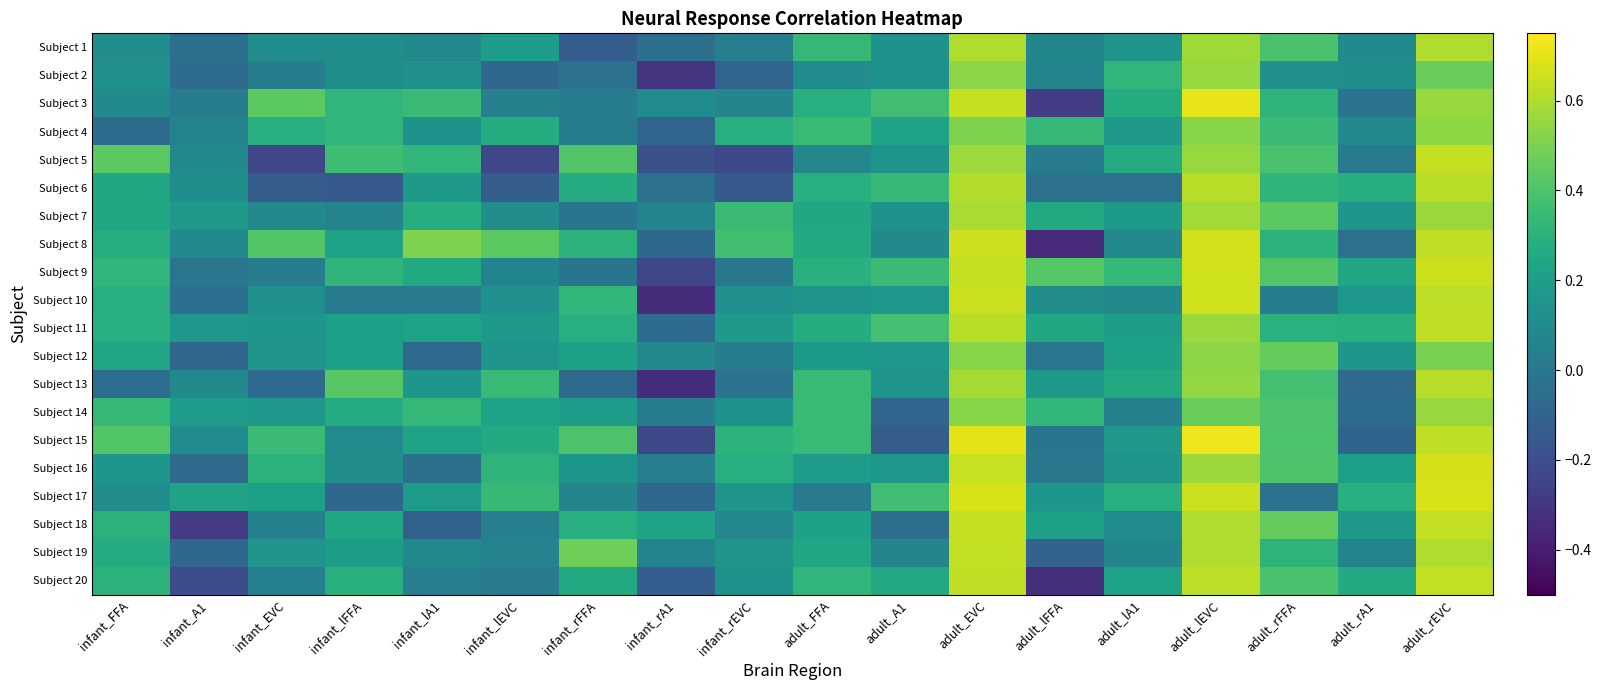

Reading left to right, extract all data points from this chart.

Subject 1: infant_FFA=0.1	infant_A1=-0.0	infant_EVC=0.1	infant_lFFA=0.1	infant_lA1=0.1	infant_lEVC=0.2	infant_rFFA=-0.1	infant_rA1=-0.0	infant_rEVC=0.0	adult_FFA=0.3	adult_A1=0.1	adult_EVC=0.6	adult_lFFA=0.1	adult_lA1=0.1	adult_lEVC=0.6	adult_rFFA=0.4	adult_rA1=0.1	adult_rEVC=0.6
Subject 2: infant_FFA=0.1	infant_A1=-0.1	infant_EVC=0.0	infant_lFFA=0.1	infant_lA1=0.1	infant_lEVC=-0.1	infant_rFFA=-0.0	infant_rA1=-0.3	infant_rEVC=-0.1	adult_FFA=0.1	adult_A1=0.1	adult_EVC=0.5	adult_lFFA=0.1	adult_lA1=0.3	adult_lEVC=0.6	adult_rFFA=0.1	adult_rA1=0.1	adult_rEVC=0.5
Subject 3: infant_FFA=0.1	infant_A1=0.0	infant_EVC=0.4	infant_lFFA=0.3	infant_lA1=0.4	infant_lEVC=0.0	infant_rFFA=0.0	infant_rA1=0.1	infant_rEVC=0.1	adult_FFA=0.3	adult_A1=0.4	adult_EVC=0.6	adult_lFFA=-0.3	adult_lA1=0.3	adult_lEVC=0.7	adult_rFFA=0.3	adult_rA1=-0.0	adult_rEVC=0.6
Subject 4: infant_FFA=-0.1	infant_A1=0.1	infant_EVC=0.3	infant_lFFA=0.3	infant_lA1=0.1	infant_lEVC=0.3	infant_rFFA=0.0	infant_rA1=-0.1	infant_rEVC=0.3	adult_FFA=0.3	adult_A1=0.2	adult_EVC=0.5	adult_lFFA=0.3	adult_lA1=0.2	adult_lEVC=0.5	adult_rFFA=0.3	adult_rA1=0.1	adult_rEVC=0.5
Subject 5: infant_FFA=0.4	infant_A1=0.1	infant_EVC=-0.2	infant_lFFA=0.4	infant_lA1=0.3	infant_lEVC=-0.2	infant_rFFA=0.4	infant_rA1=-0.2	infant_rEVC=-0.2	adult_FFA=0.1	adult_A1=0.1	adult_EVC=0.6	adult_lFFA=0.0	adult_lA1=0.3	adult_lEVC=0.6	adult_rFFA=0.4	adult_rA1=0.0	adult_rEVC=0.6
Subject 6: infant_FFA=0.2	infant_A1=0.1	infant_EVC=-0.1	infant_lFFA=-0.1	infant_lA1=0.2	infant_lEVC=-0.1	infant_rFFA=0.3	infant_rA1=-0.0	infant_rEVC=-0.1	adult_FFA=0.3	adult_A1=0.3	adult_EVC=0.6	adult_lFFA=-0.0	adult_lA1=-0.0	adult_lEVC=0.6	adult_rFFA=0.3	adult_rA1=0.3	adult_rEVC=0.6
Subject 7: infant_FFA=0.2	infant_A1=0.2	infant_EVC=0.1	infant_lFFA=0.1	infant_lA1=0.3	infant_lEVC=0.1	infant_rFFA=-0.0	infant_rA1=0.1	infant_rEVC=0.4	adult_FFA=0.2	adult_A1=0.1	adult_EVC=0.6	adult_lFFA=0.3	adult_lA1=0.2	adult_lEVC=0.6	adult_rFFA=0.4	adult_rA1=0.2	adult_rEVC=0.6
Subject 8: infant_FFA=0.3	infant_A1=0.1	infant_EVC=0.4	infant_lFFA=0.2	infant_lA1=0.5	infant_lEVC=0.4	infant_rFFA=0.3	infant_rA1=-0.1	infant_rEVC=0.4	adult_FFA=0.3	adult_A1=0.1	adult_EVC=0.7	adult_lFFA=-0.4	adult_lA1=0.1	adult_lEVC=0.7	adult_rFFA=0.3	adult_rA1=-0.0	adult_rEVC=0.6
Subject 9: infant_FFA=0.3	infant_A1=-0.0	infant_EVC=0.0	infant_lFFA=0.3	infant_lA1=0.3	infant_lEVC=0.1	infant_rFFA=-0.0	infant_rA1=-0.2	infant_rEVC=0.0	adult_FFA=0.3	adult_A1=0.3	adult_EVC=0.6	adult_lFFA=0.4	adult_lA1=0.3	adult_lEVC=0.7	adult_rFFA=0.4	adult_rA1=0.2	adult_rEVC=0.7
Subject 10: infant_FFA=0.3	infant_A1=-0.0	infant_EVC=0.1	infant_lFFA=0.0	infant_lA1=0.0	infant_lEVC=0.1	infant_rFFA=0.3	infant_rA1=-0.3	infant_rEVC=0.1	adult_FFA=0.1	adult_A1=0.2	adult_EVC=0.7	adult_lFFA=0.1	adult_lA1=0.1	adult_lEVC=0.7	adult_rFFA=0.0	adult_rA1=0.2	adult_rEVC=0.6
Subject 11: infant_FFA=0.3	infant_A1=0.2	infant_EVC=0.2	infant_lFFA=0.2	infant_lA1=0.2	infant_lEVC=0.2	infant_rFFA=0.3	infant_rA1=-0.1	infant_rEVC=0.2	adult_FFA=0.3	adult_A1=0.4	adult_EVC=0.6	adult_lFFA=0.3	adult_lA1=0.2	adult_lEVC=0.6	adult_rFFA=0.3	adult_rA1=0.3	adult_rEVC=0.6
Subject 12: infant_FFA=0.2	infant_A1=-0.1	infant_EVC=0.2	infant_lFFA=0.2	infant_lA1=-0.1	infant_lEVC=0.1	infant_rFFA=0.2	infant_rA1=0.1	infant_rEVC=0.0	adult_FFA=0.2	adult_A1=0.2	adult_EVC=0.5	adult_lFFA=-0.0	adult_lA1=0.2	adult_lEVC=0.5	adult_rFFA=0.5	adult_rA1=0.2	adult_rEVC=0.5
Subject 13: infant_FFA=-0.0	infant_A1=0.1	infant_EVC=-0.1	infant_lFFA=0.4	infant_lA1=0.2	infant_lEVC=0.3	infant_rFFA=-0.1	infant_rA1=-0.3	infant_rEVC=-0.0	adult_FFA=0.3	adult_A1=0.1	adult_EVC=0.6	adult_lFFA=0.2	adult_lA1=0.3	adult_lEVC=0.5	adult_rFFA=0.4	adult_rA1=-0.1	adult_rEVC=0.6
Subject 14: infant_FFA=0.3	infant_A1=0.2	infant_EVC=0.2	infant_lFFA=0.3	infant_lA1=0.3	infant_lEVC=0.2	infant_rFFA=0.2	infant_rA1=0.0	infant_rEVC=0.1	adult_FFA=0.3	adult_A1=-0.1	adult_EVC=0.5	adult_lFFA=0.3	adult_lA1=0.0	adult_lEVC=0.5	adult_rFFA=0.4	adult_rA1=-0.1	adult_rEVC=0.6
Subject 15: infant_FFA=0.4	infant_A1=0.1	infant_EVC=0.4	infant_lFFA=0.1	infant_lA1=0.2	infant_lEVC=0.3	infant_rFFA=0.4	infant_rA1=-0.2	infant_rEVC=0.3	adult_FFA=0.3	adult_A1=-0.1	adult_EVC=0.7	adult_lFFA=-0.0	adult_lA1=0.2	adult_lEVC=0.7	adult_rFFA=0.4	adult_rA1=-0.1	adult_rEVC=0.6
Subject 16: infant_FFA=0.2	infant_A1=-0.1	infant_EVC=0.3	infant_lFFA=0.1	infant_lA1=-0.0	infant_lEVC=0.3	infant_rFFA=0.2	infant_rA1=0.0	infant_rEVC=0.3	adult_FFA=0.2	adult_A1=0.2	adult_EVC=0.6	adult_lFFA=0.0	adult_lA1=0.2	adult_lEVC=0.6	adult_rFFA=0.4	adult_rA1=0.2	adult_rEVC=0.7
Subject 17: infant_FFA=0.1	infant_A1=0.2	infant_EVC=0.2	infant_lFFA=-0.1	infant_lA1=0.2	infant_lEVC=0.3	infant_rFFA=0.1	infant_rA1=-0.1	infant_rEVC=0.2	adult_FFA=0.0	adult_A1=0.4	adult_EVC=0.7	adult_lFFA=0.2	adult_lA1=0.3	adult_lEVC=0.7	adult_rFFA=-0.0	adult_rA1=0.3	adult_rEVC=0.7
Subject 18: infant_FFA=0.3	infant_A1=-0.3	infant_EVC=0.0	infant_lFFA=0.2	infant_lA1=-0.1	infant_lEVC=0.0	infant_rFFA=0.3	infant_rA1=0.2	infant_rEVC=0.1	adult_FFA=0.2	adult_A1=-0.0	adult_EVC=0.6	adult_lFFA=0.2	adult_lA1=0.1	adult_lEVC=0.6	adult_rFFA=0.5	adult_rA1=0.2	adult_rEVC=0.6
Subject 19: infant_FFA=0.3	infant_A1=-0.1	infant_EVC=0.2	infant_lFFA=0.2	infant_lA1=0.1	infant_lEVC=0.1	infant_rFFA=0.5	infant_rA1=0.1	infant_rEVC=0.1	adult_FFA=0.2	adult_A1=0.1	adult_EVC=0.6	adult_lFFA=-0.1	adult_lA1=0.1	adult_lEVC=0.6	adult_rFFA=0.3	adult_rA1=0.1	adult_rEVC=0.6
Subject 20: infant_FFA=0.3	infant_A1=-0.2	infant_EVC=0.0	infant_lFFA=0.3	infant_lA1=0.0	infant_lEVC=0.0	infant_rFFA=0.3	infant_rA1=-0.1	infant_rEVC=0.1	adult_FFA=0.3	adult_A1=0.3	adult_EVC=0.6	adult_lFFA=-0.3	adult_lA1=0.2	adult_lEVC=0.6	adult_rFFA=0.4	adult_rA1=0.3	adult_rEVC=0.6